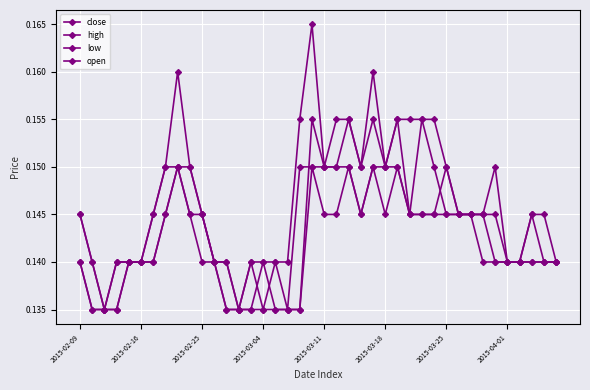

How many series are shown in this chart?

4